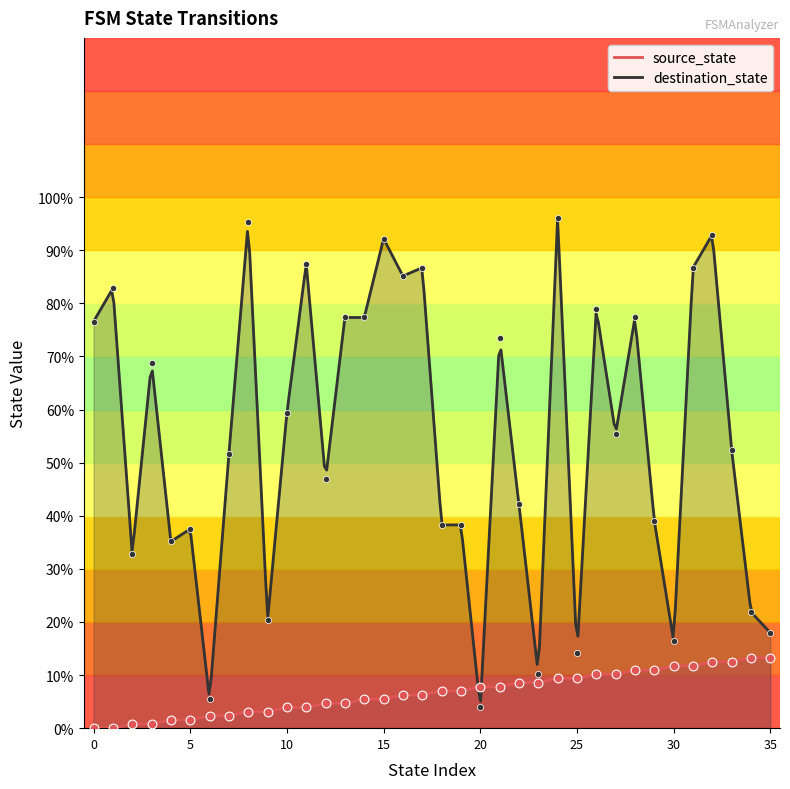

Is the value of destination_state at 8 greater than the value of source_state at 29?

Yes